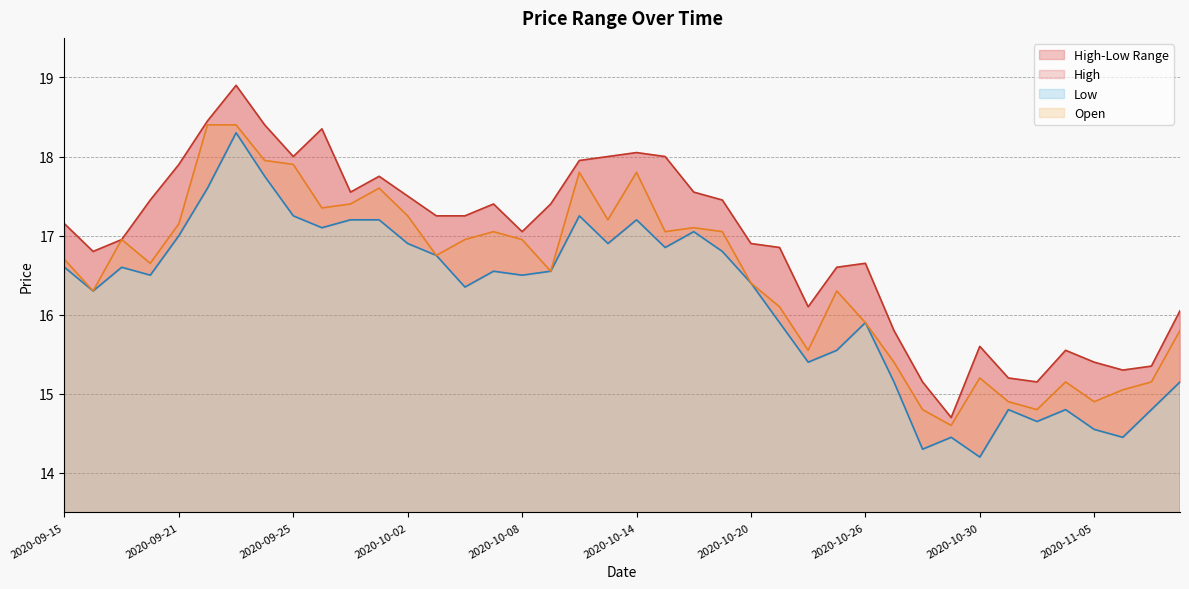

Which has a higher value, 2020-10-16 or 2020-10-02?

2020-10-16